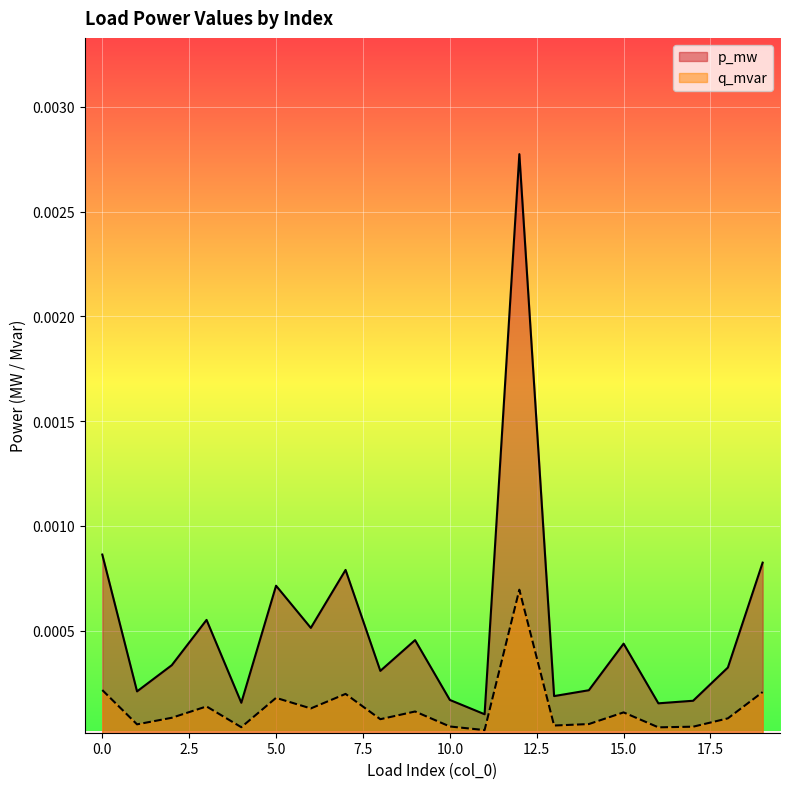

How many lines are shown in the chart?

2